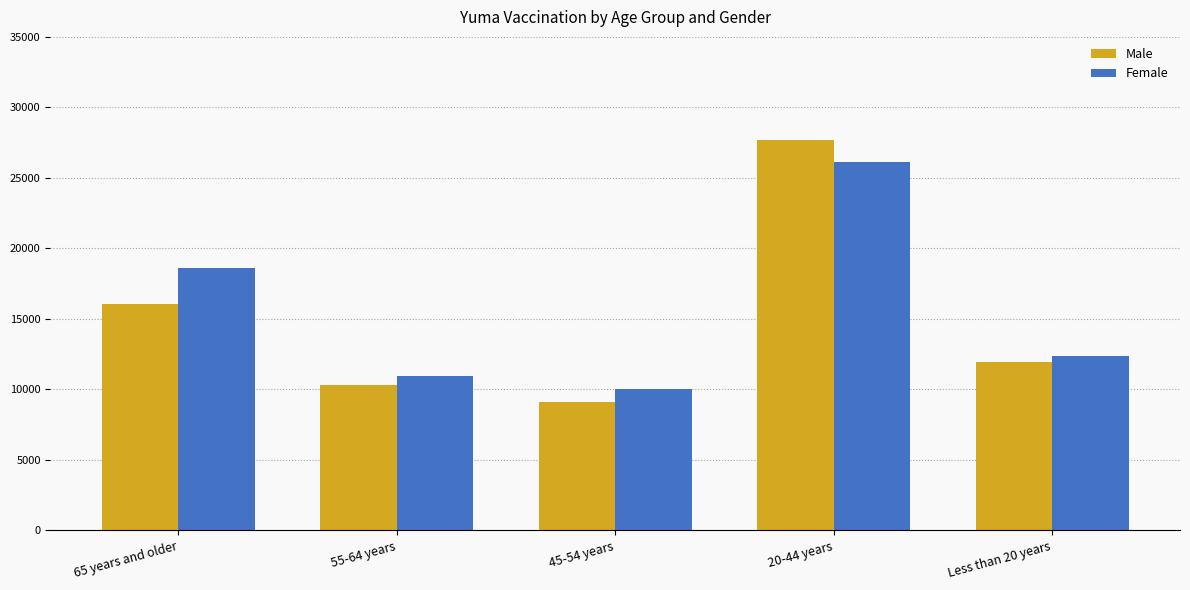

Which series has the largest range (max minus min)?

Male